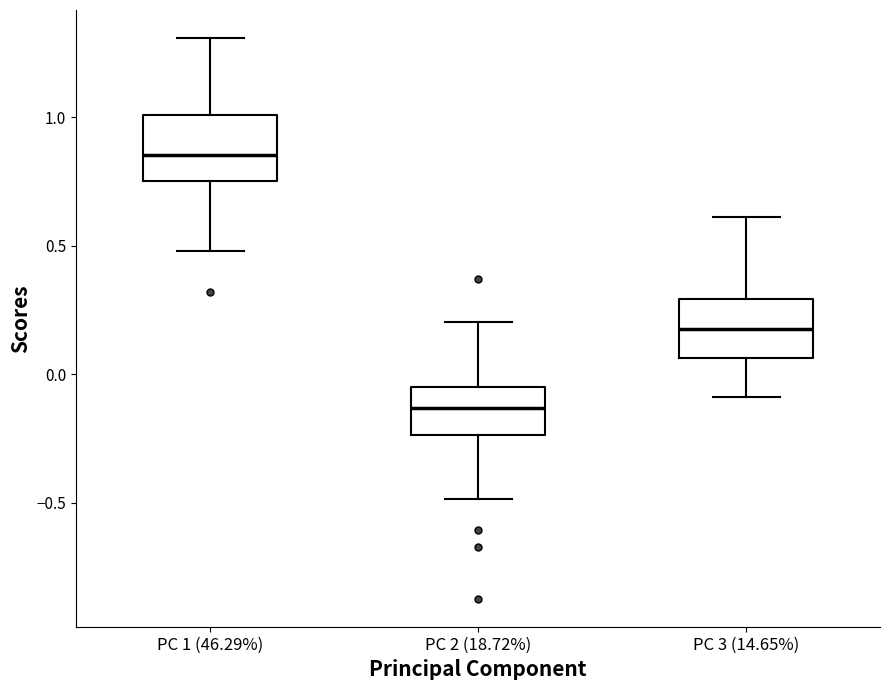

Where does the lower whisker of the box for PC 1 (46.29%) end on the y-axis? The values are not printed on the chart, so give them approximately, as read against the axis.

0.50